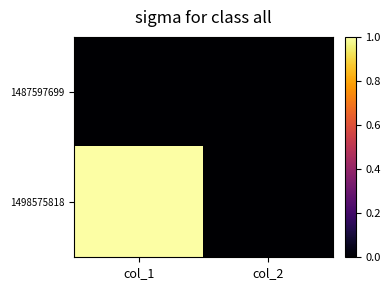

Which series has the widest spread of values?

1498575818